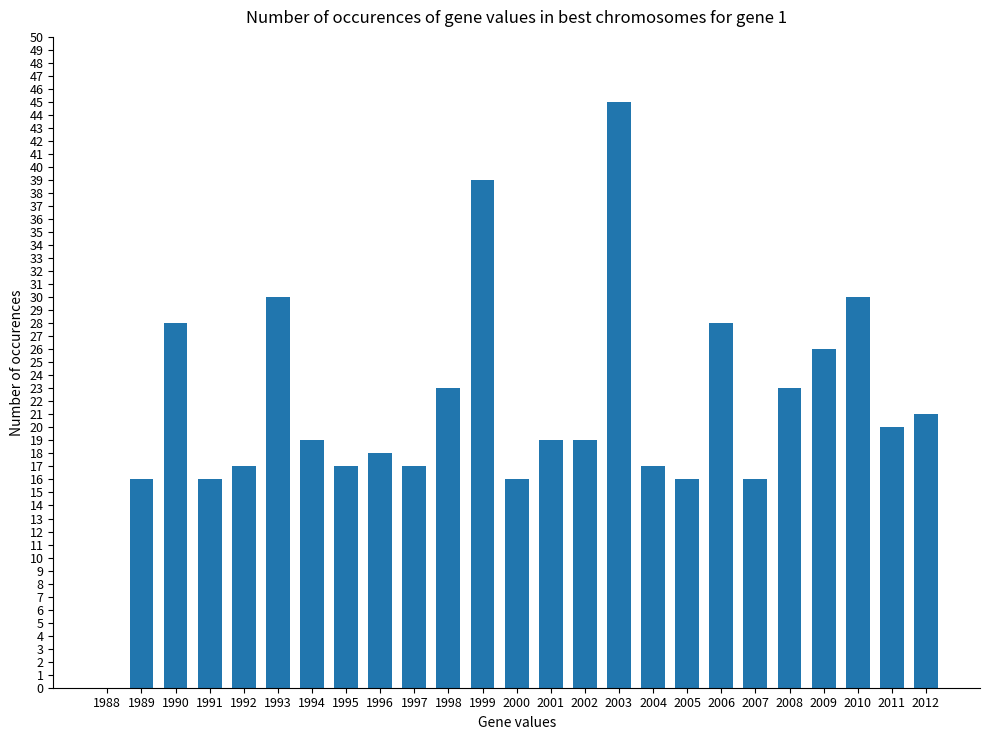

The chart shows a value of 19 at 1994. True or false?

True